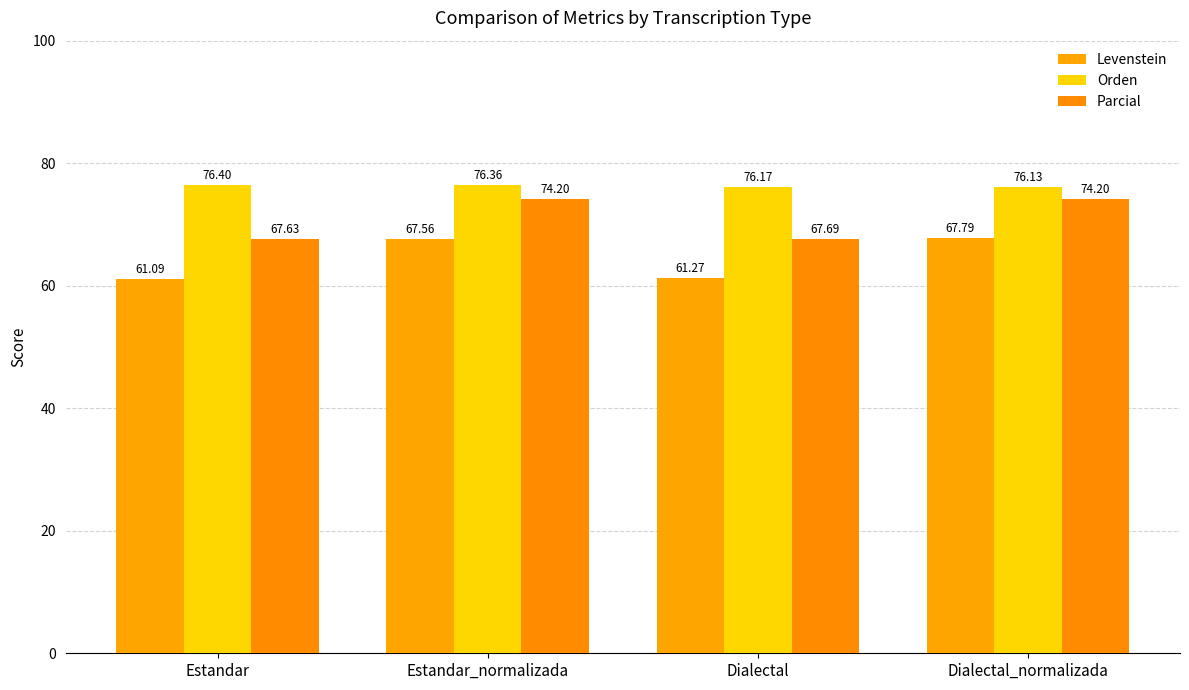

True or false: Levenstein has a value of 61.1 at Estandar.

True